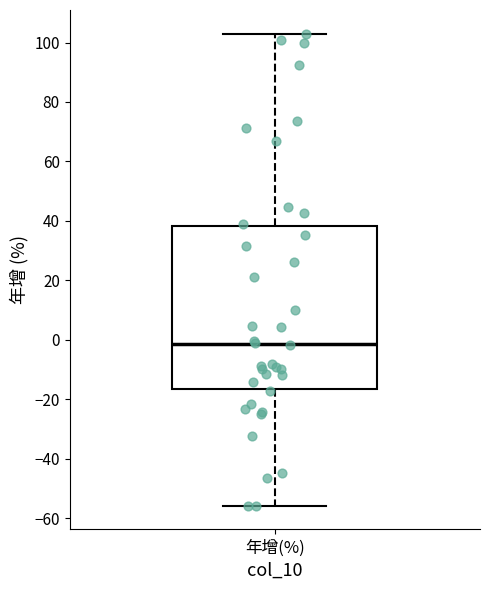

Transcribe this box plot: give where the median line is, the range the box spans, and where the two whiskers end, as read against the y-axis. The values are not printed on the chart, so give them approximately, as read against the axis.

median -2, box -16 to 38, whiskers -56 to 104